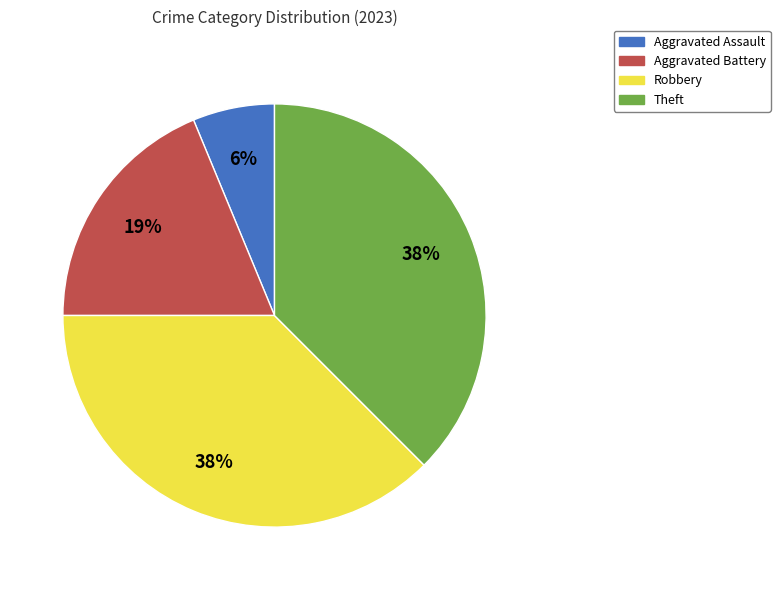

To the nearest percent, what portion does Aggravated Assault represent?

6%